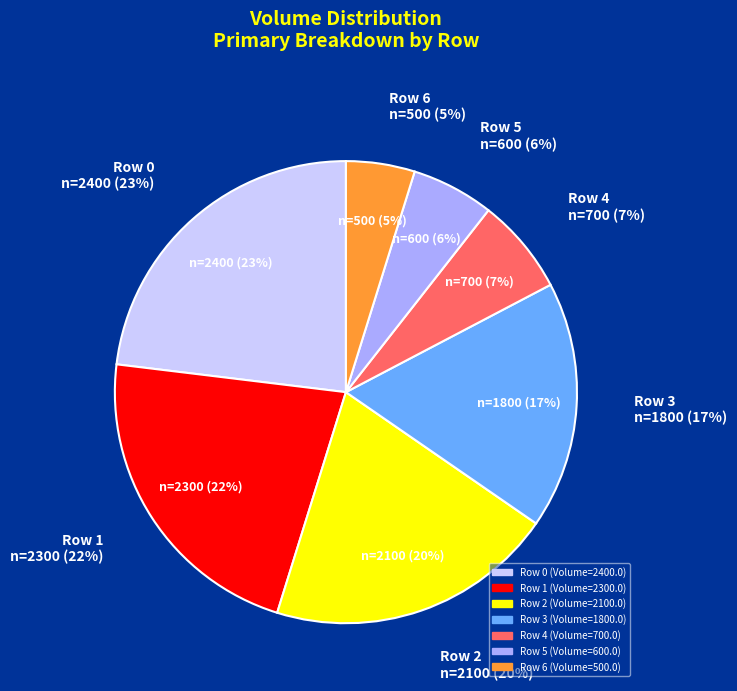

True or false: Row 4 accounts for 15% of the total.

False